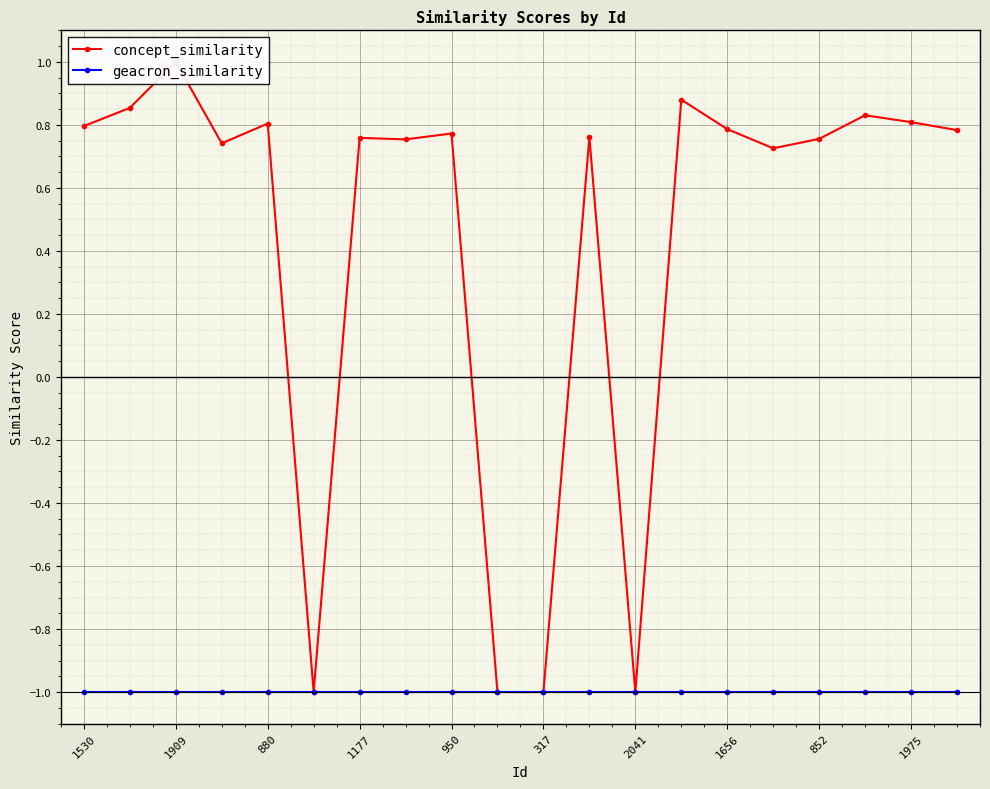

Rank the series at 1656 from lowest to highest value.

geacron_similarity, concept_similarity